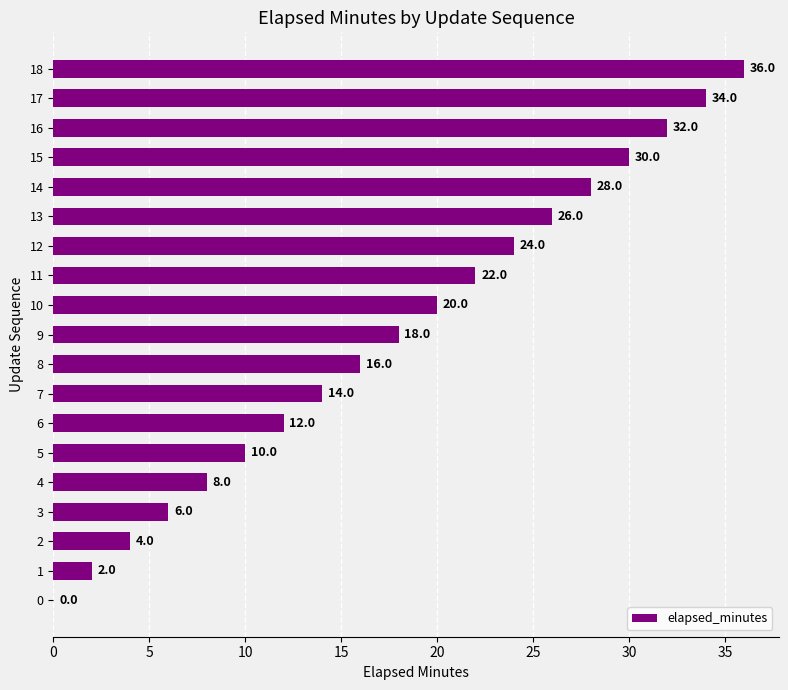

What is the sum of the values at 18 and 0?

36